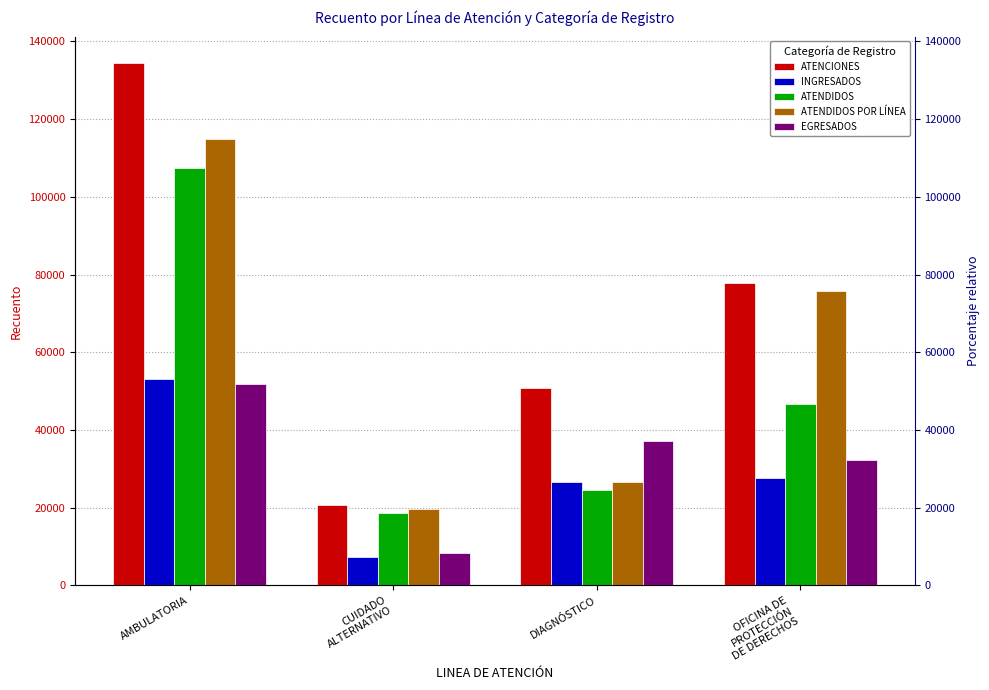

At how many categories does at least one series exceed 122355?

1